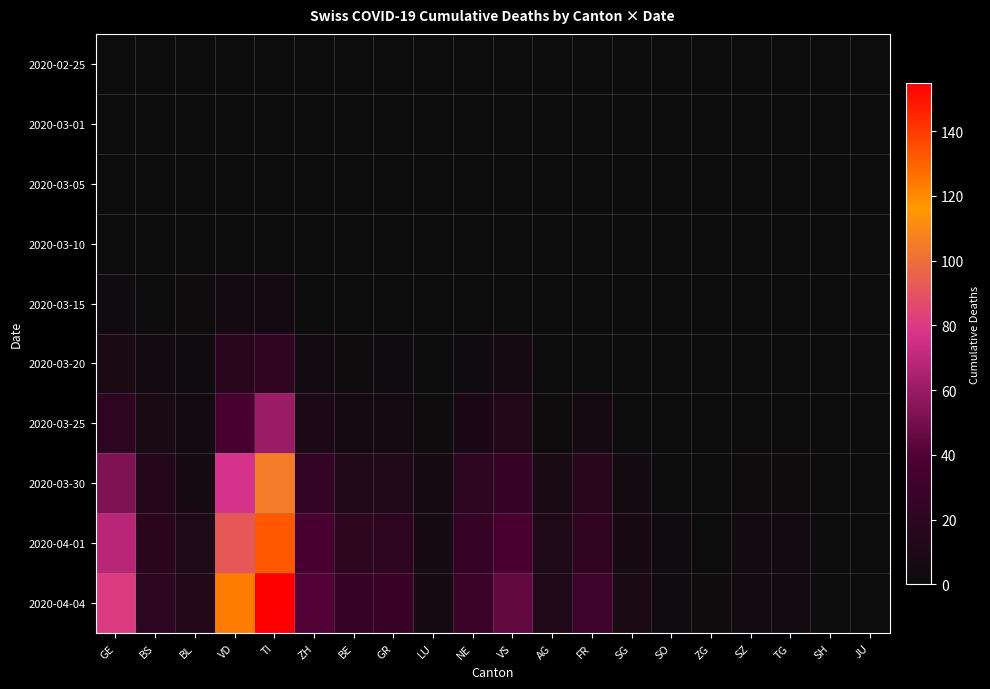

How many series are shown in this chart?

10